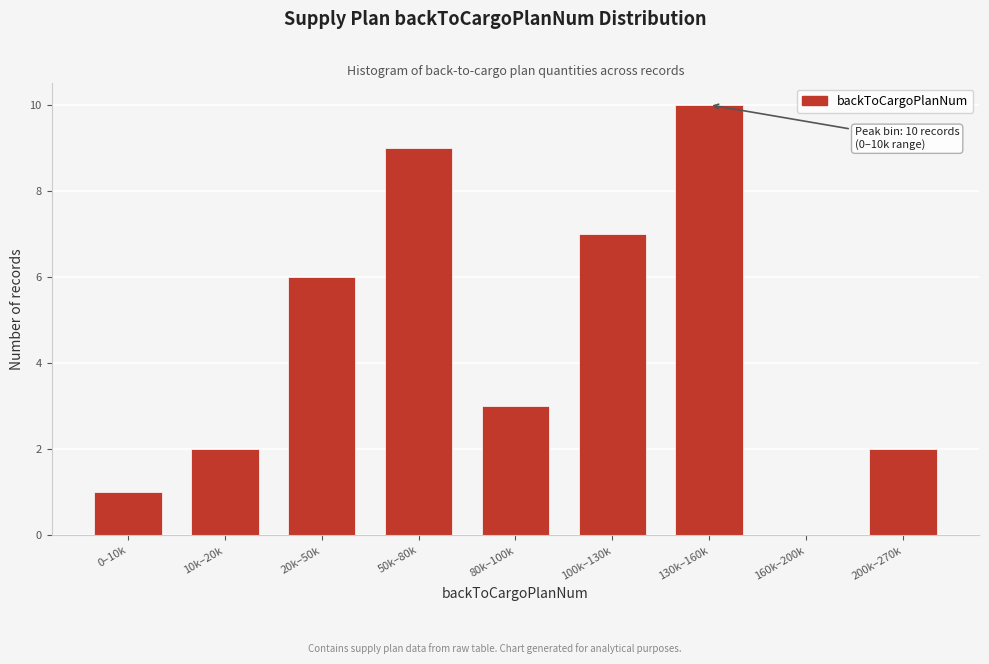

Reading left to right, transcribe all the data shown in this chart.

0–10k=1	10k–20k=2	20k–50k=6	50k–80k=9	80k–100k=3	100k–130k=7	130k–160k=10	160k–200k=0	200k–270k=2